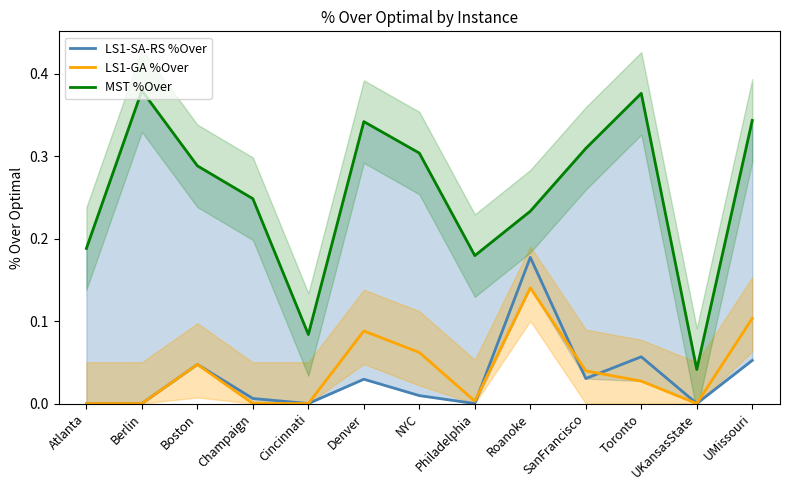

How many lines are shown in the chart?

3